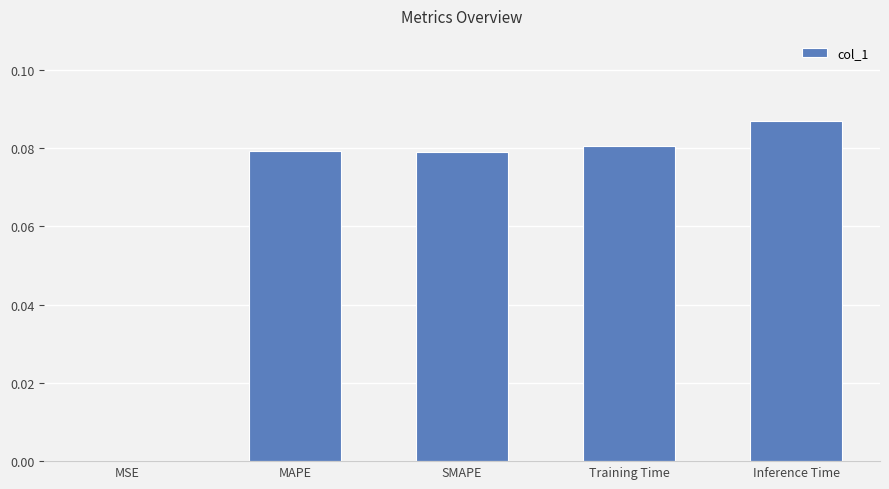

Which has a higher value, Inference Time or MSE?

Inference Time